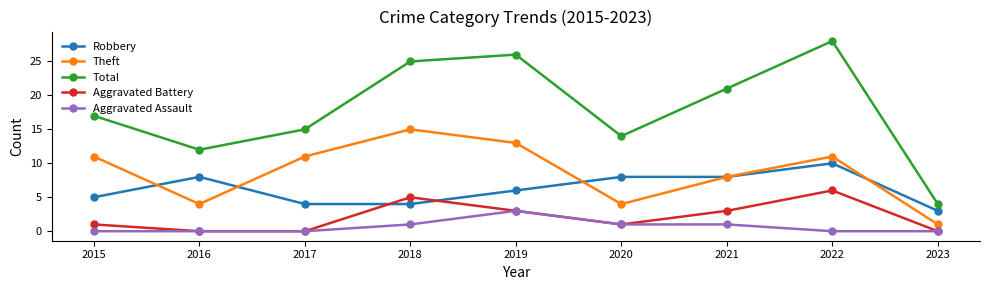

True or false: Total and Aggravated Assault cross at least once.

False